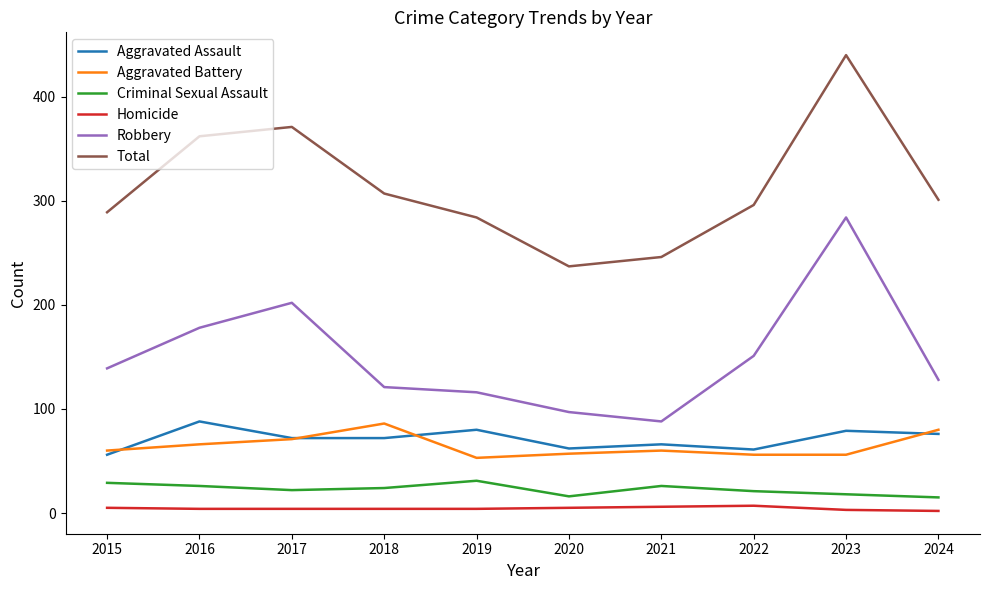

True or false: Criminal Sexual Assault and Total cross at least once.

False